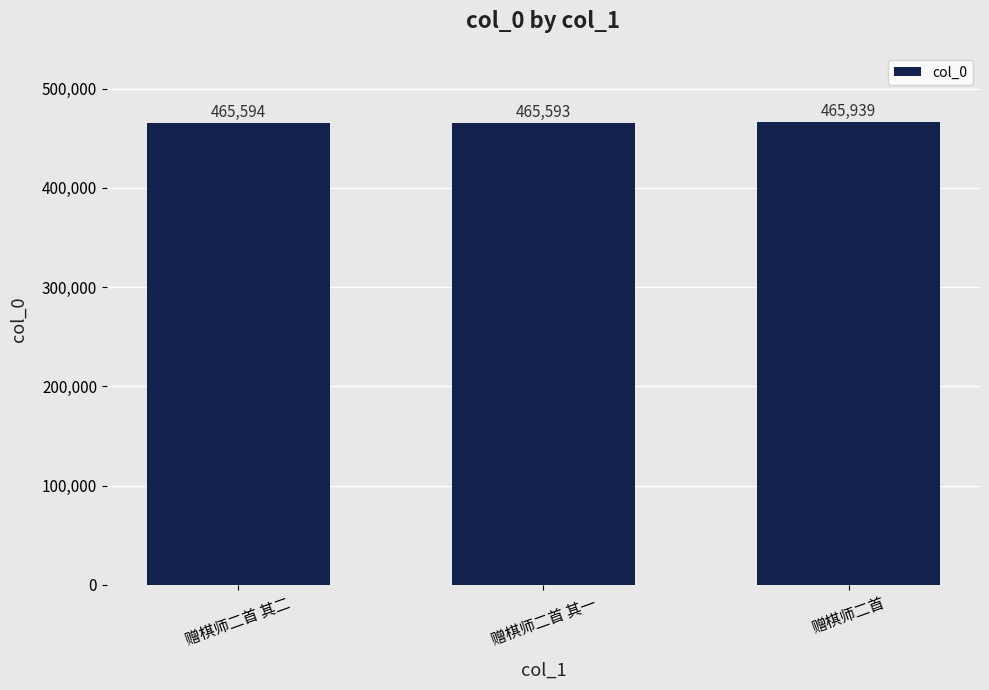

Are the bars horizontal?

No